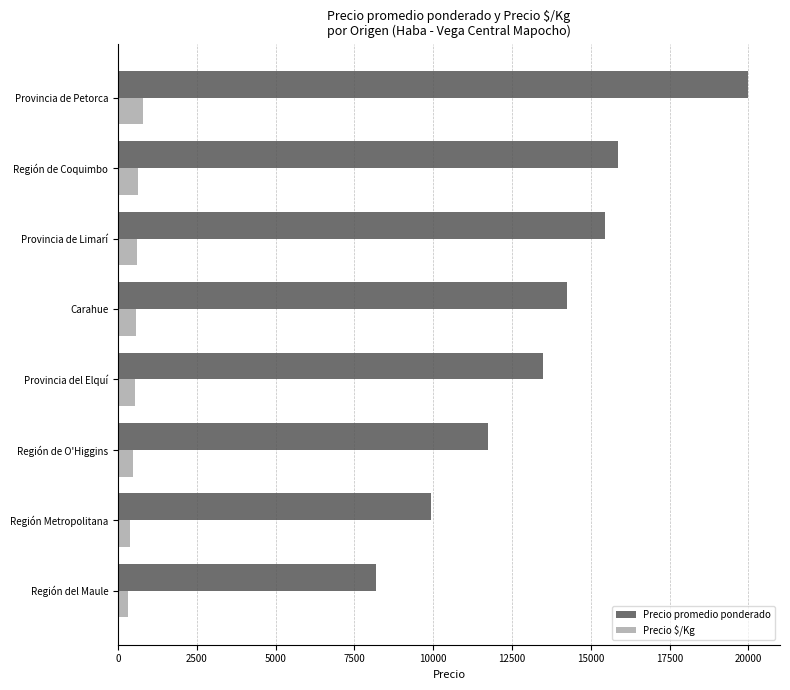

What is the sum of all Precio promedio ponderado values?

108884.3